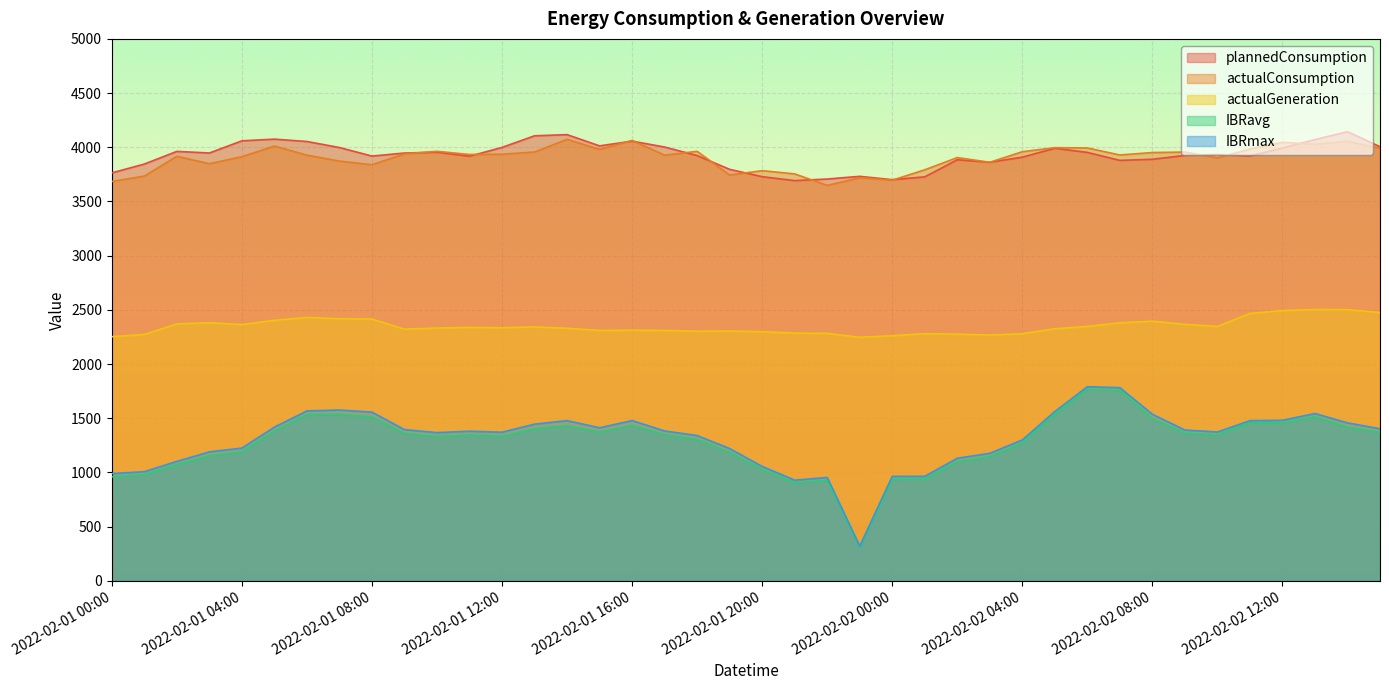

What is the value of the IBRmax point at the 39th from the left?

1457.3